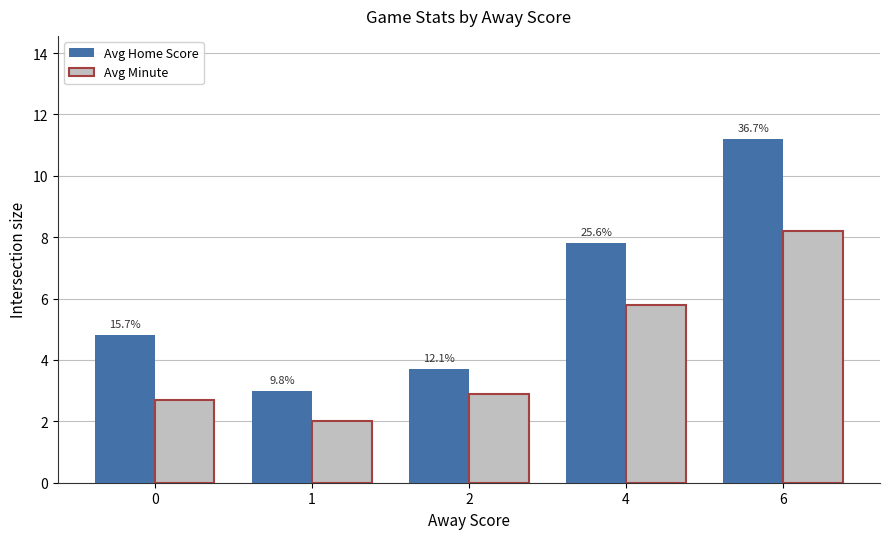

The Avg Home Score series shows 7.8 at 4. True or false?

True